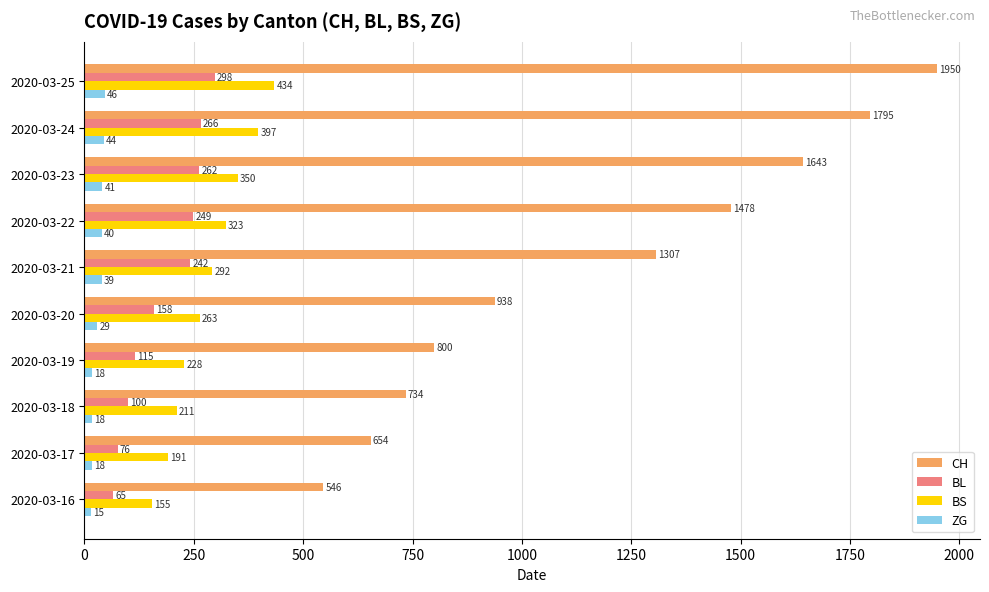

What is the total value across all series at 2020-03-19?

1161